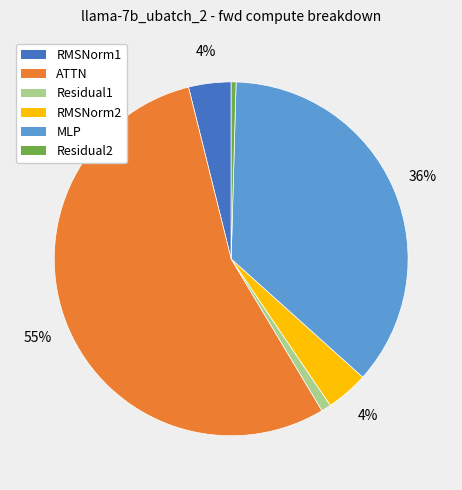

Which category has the biggest portion of the pie?

ATTN